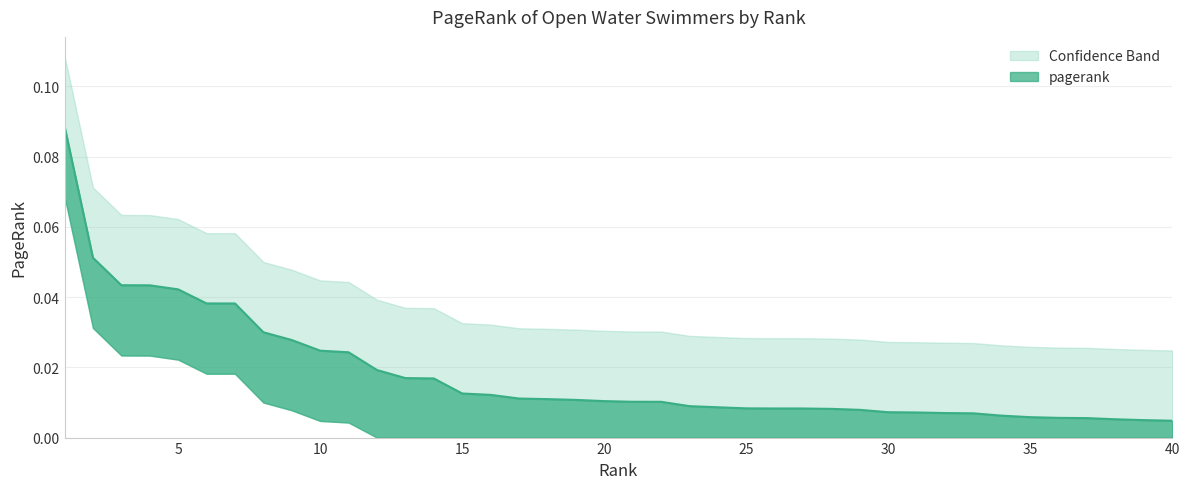

Reading left to right, list all the values displayed in this chart.

0.1	0.1	0.0	0.0	0.0	0.0	0.0	0.0	0.0	0.0	0.0	0.0	0.0	0.0	0.0	0.0	0.0	0.0	0.0	0.0	0.0	0.0	0.0	0.0	0.0	0.0	0.0	0.0	0.0	0.0	0.0	0.0	0.0	0.0	0.0	0.0	0.0	0.0	0.0	0.0